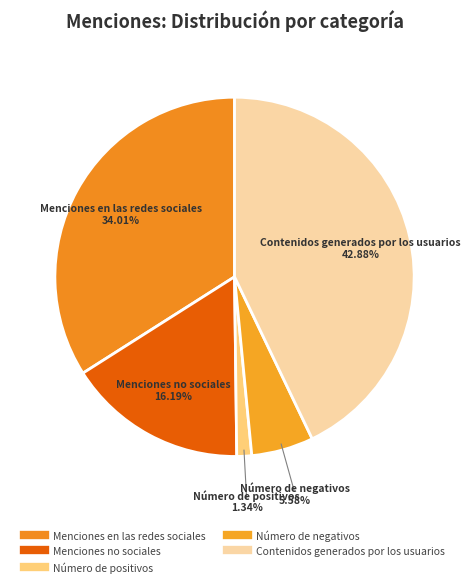

To the nearest percent, what is the difference between the largest and smallest slice percentages?

42%